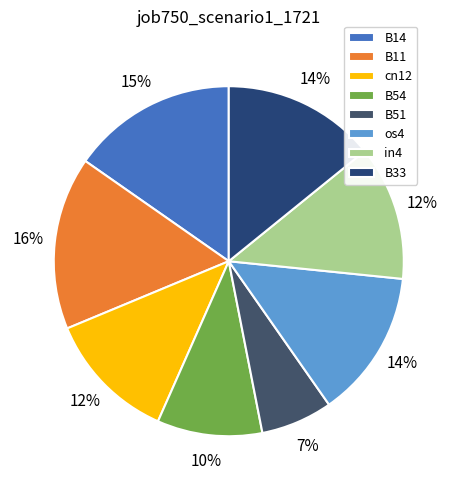

Count the number of slices in the pie.

8